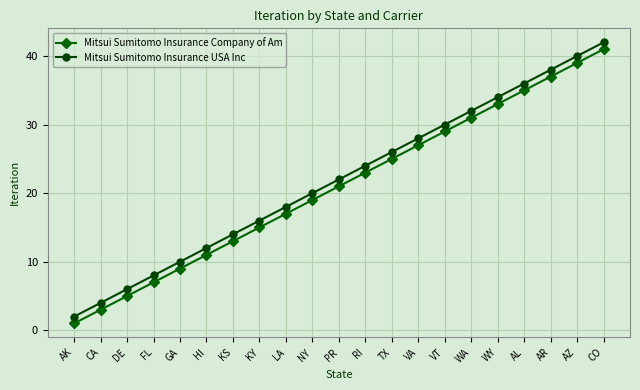

Is the value of Mitsui Sumitomo Insurance Company of Am at GA greater than the value of Mitsui Sumitomo Insurance USA Inc at AR?

No